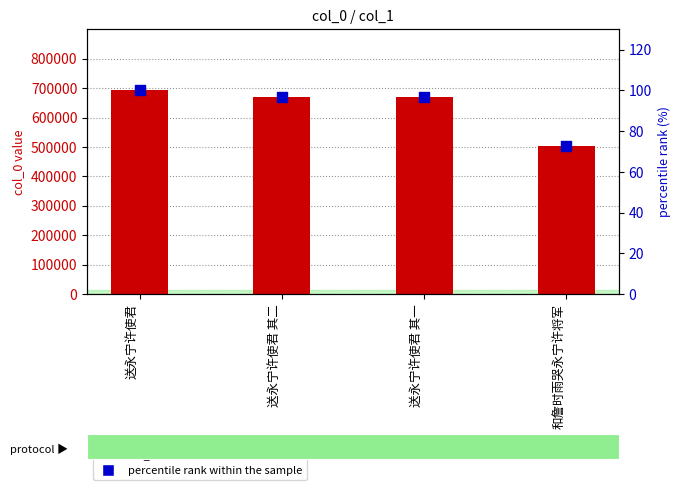

What are all the series names shown in the legend?

col_0 value, percentile rank within the sample